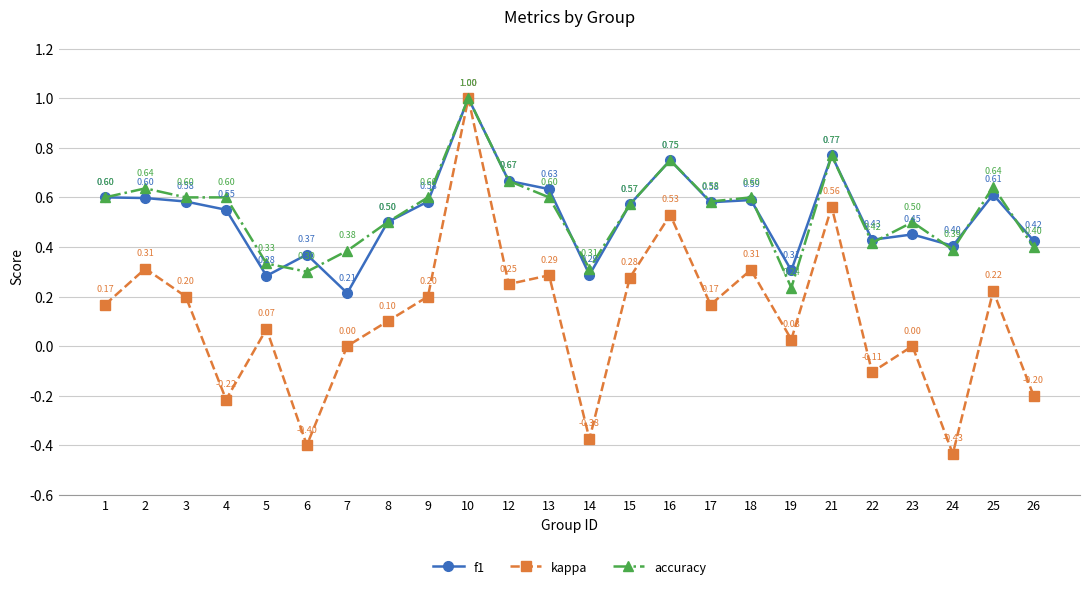

True or false: f1 has more than 2 points higher than both neighbors.

True